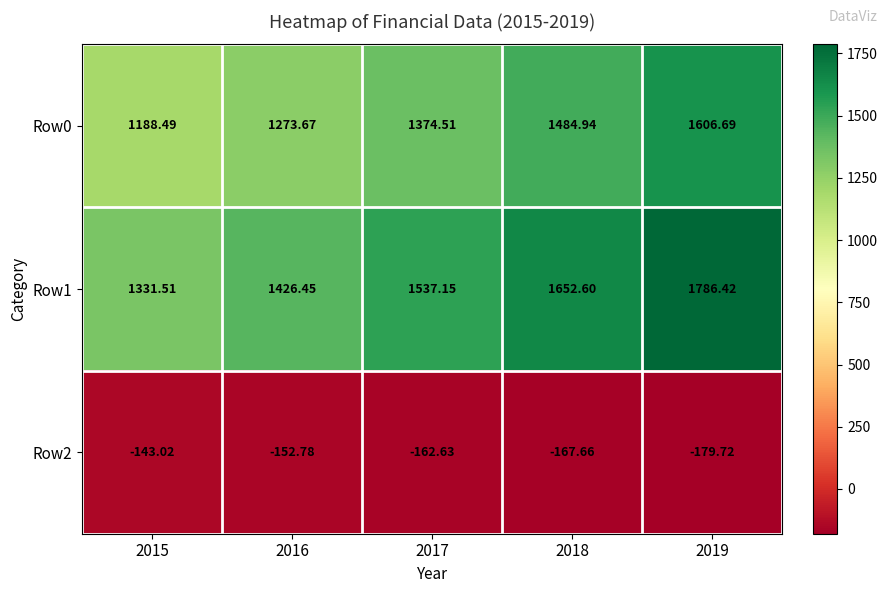

Which series has the widest spread of values?

Row1